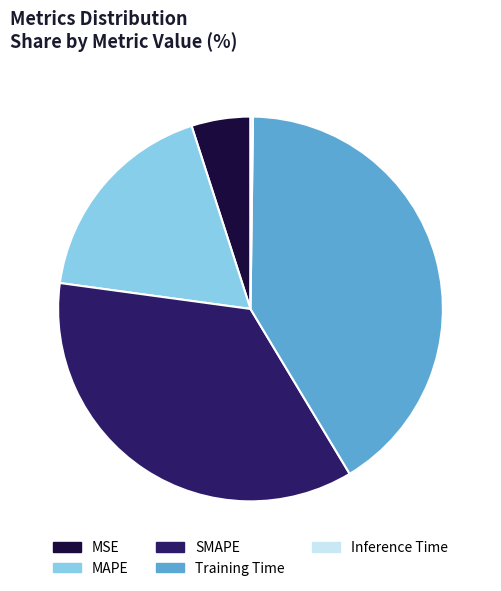

Is MSE the majority of the pie?

No